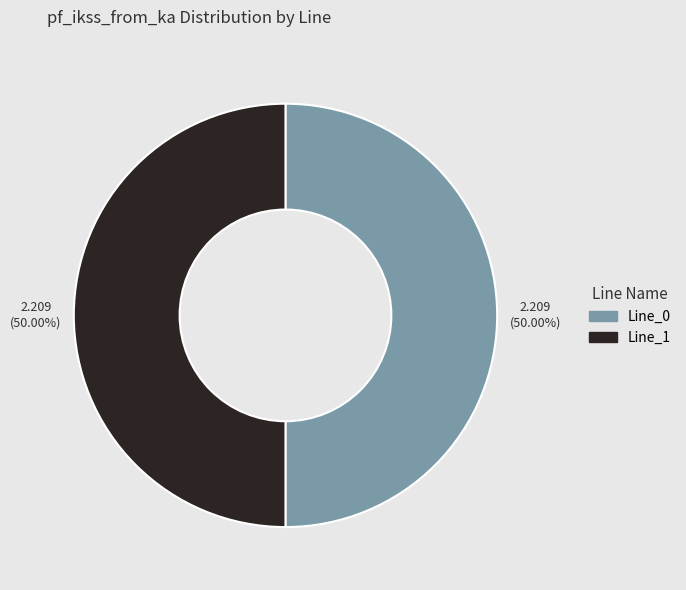

How many segments does this pie chart have?

2